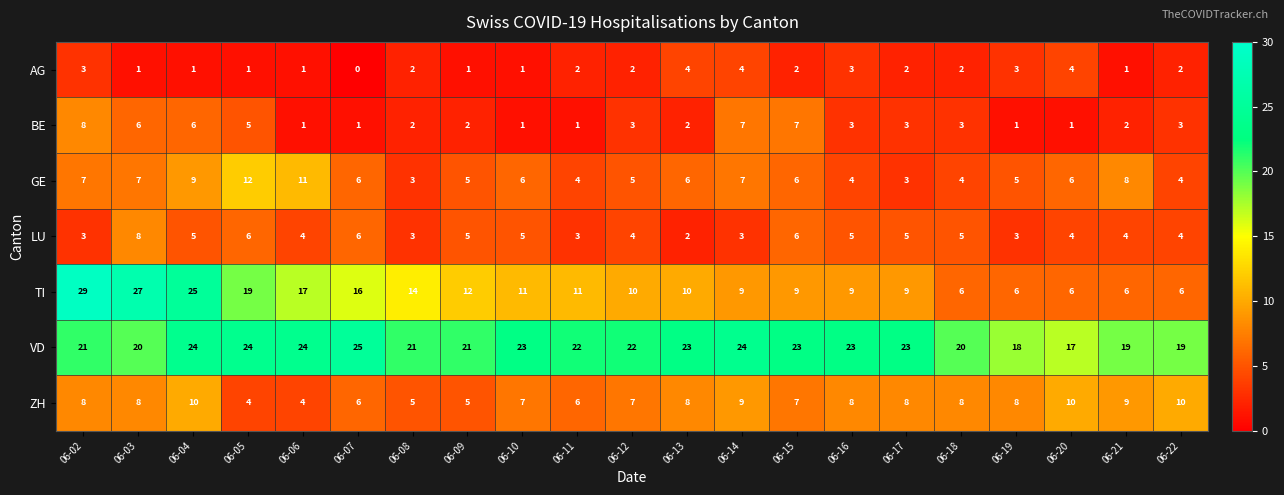

What is the total value across all series at 06-06?

62